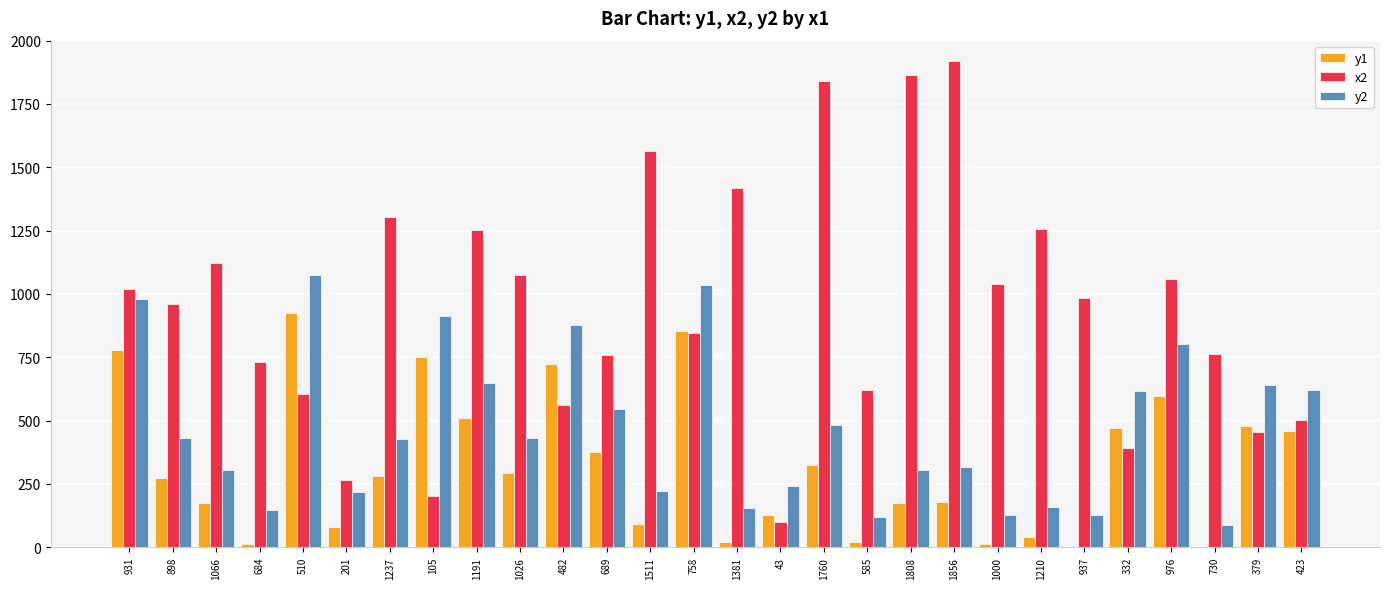

Count the number of categories in the chart.

28